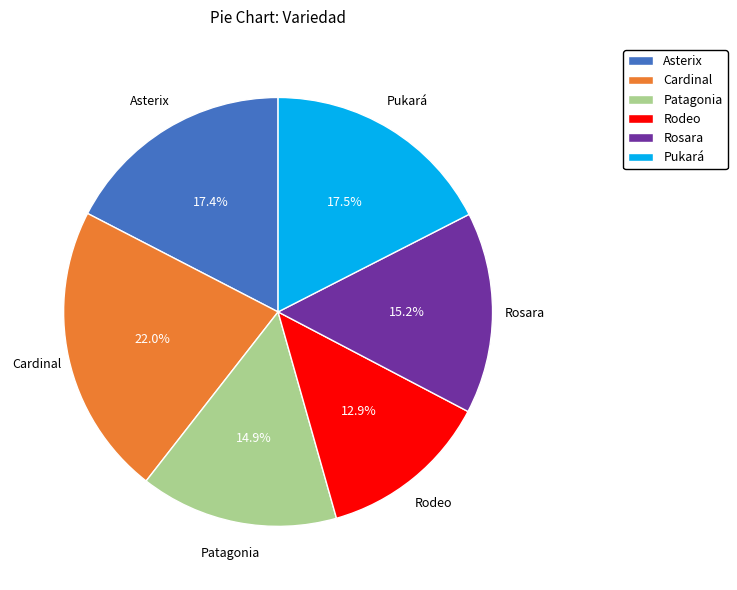

Between Pukará and Rodeo, which is larger?

Pukará